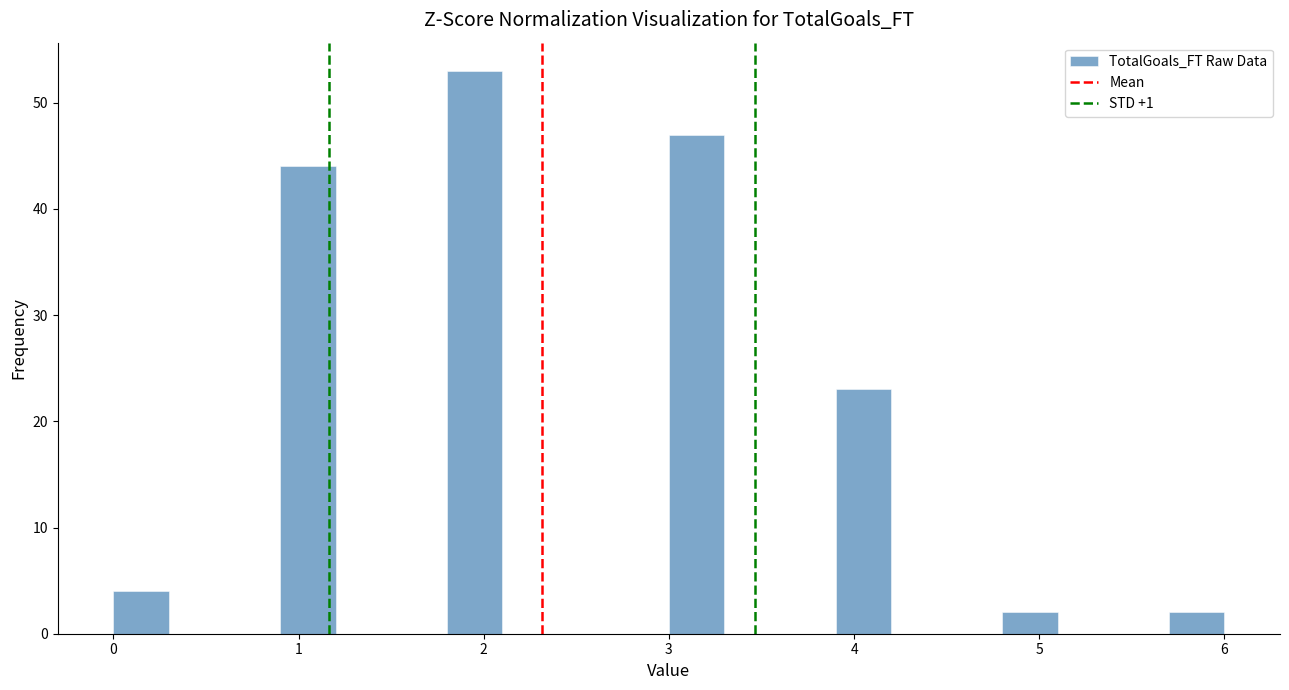

Read against the x-axis, roughly where is the centre of the tallest bar?

2.0